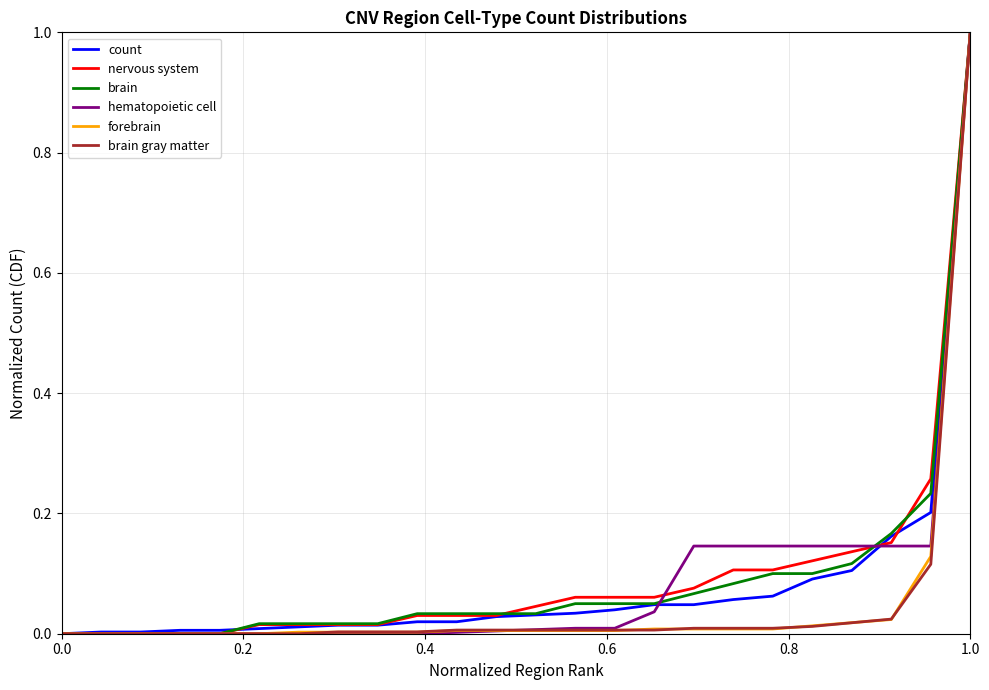

Count the number of categories in the chart.

24